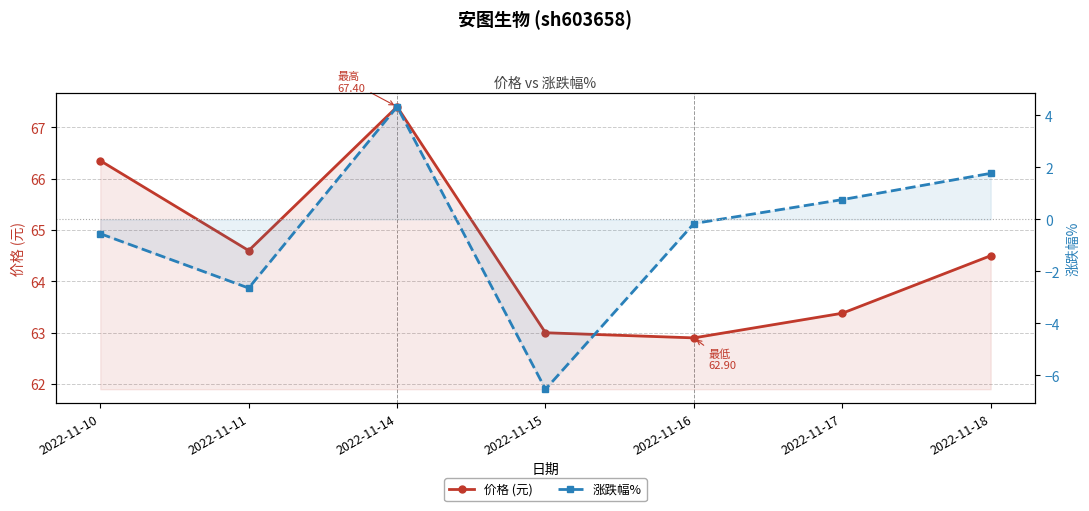

Rank the categories by 涨跌幅% value from highest to lowest.

2022-11-14, 2022-11-18, 2022-11-17, 2022-11-16, 2022-11-10, 2022-11-11, 2022-11-15